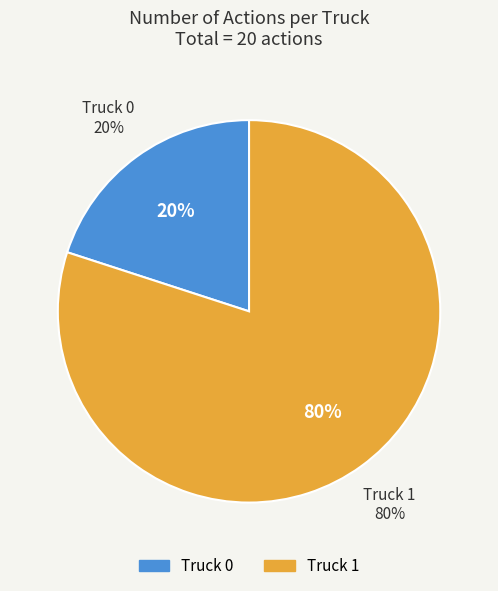

Which category has the biggest portion of the pie?

Truck 1